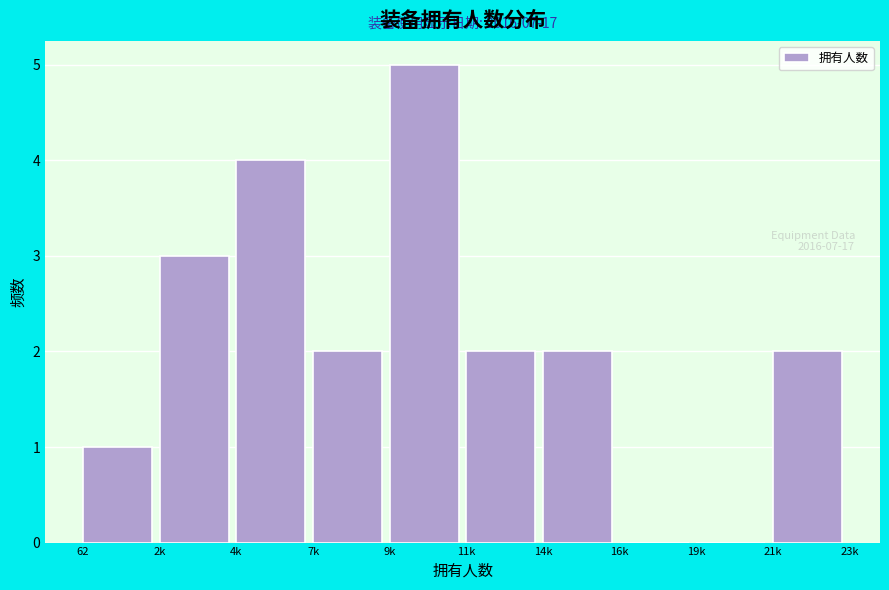

Reading left to right, extract all data points from this chart.

62=1	2k=3	4k=4	7k=2	9k=5	11k=2	14k=2	16k=0	19k=0	21k=2